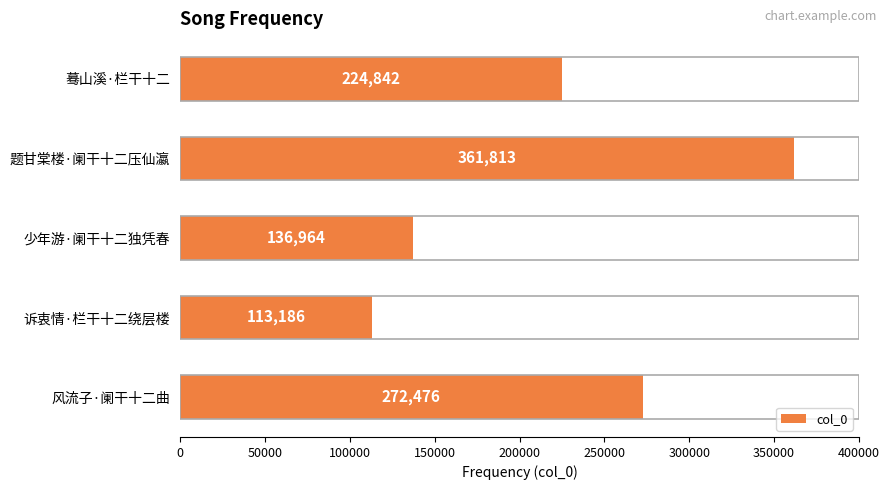

The value at 蓦山溪·栏干十二 is 154961. True or false?

False